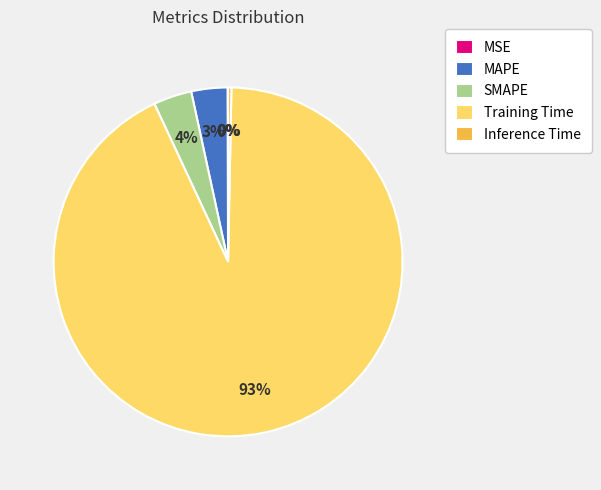

Which category has the biggest portion of the pie?

Training Time